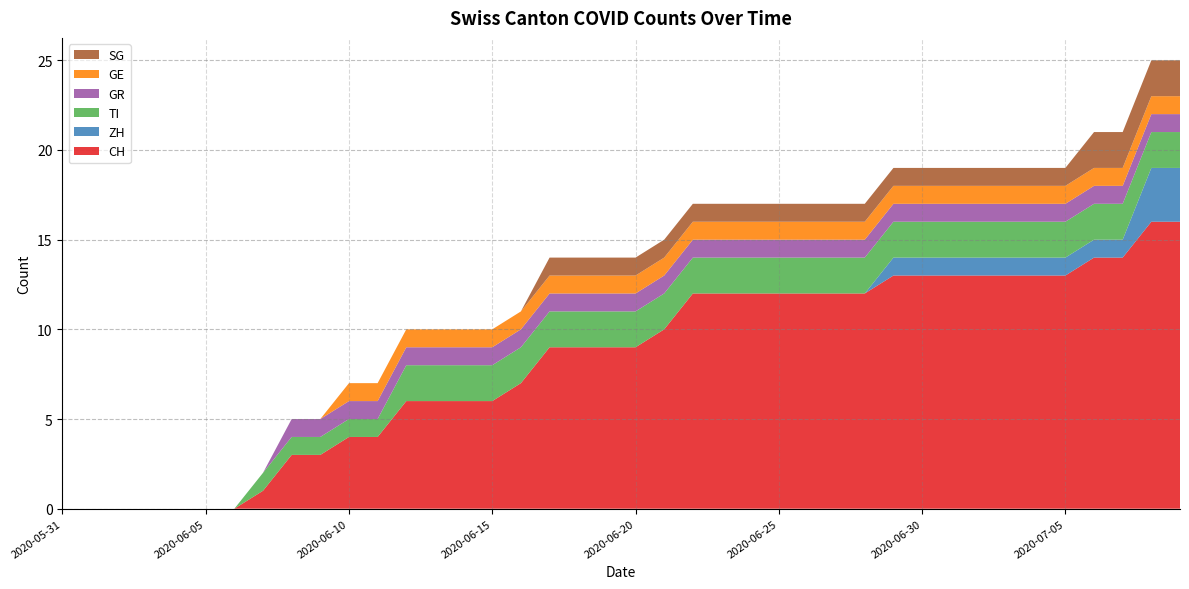

Reading left to right, transcribe all the data shown in this chart.

CH: 2020-05-31=0	2020-06-01=0	2020-06-02=0	2020-06-03=0	2020-06-04=0	2020-06-05=0	2020-06-06=0	2020-06-07=1	2020-06-08=3	2020-06-09=3	2020-06-10=4	2020-06-11=4	2020-06-12=6	2020-06-13=6	2020-06-14=6	2020-06-15=6	2020-06-16=7	2020-06-17=9	2020-06-18=9	2020-06-19=9	2020-06-20=9	2020-06-21=10	2020-06-22=12	2020-06-23=12	2020-06-24=12	2020-06-25=12	2020-06-26=12	2020-06-27=12	2020-06-28=12	2020-06-29=13	2020-06-30=13	2020-07-01=13	2020-07-02=13	2020-07-03=13	2020-07-04=13	2020-07-05=13	2020-07-06=14	2020-07-07=14	2020-07-08=16	2020-07-09=16
ZH: 2020-05-31=0	2020-06-01=0	2020-06-02=0	2020-06-03=0	2020-06-04=0	2020-06-05=0	2020-06-06=0	2020-06-07=0	2020-06-08=0	2020-06-09=0	2020-06-10=0	2020-06-11=0	2020-06-12=0	2020-06-13=0	2020-06-14=0	2020-06-15=0	2020-06-16=0	2020-06-17=0	2020-06-18=0	2020-06-19=0	2020-06-20=0	2020-06-21=0	2020-06-22=0	2020-06-23=0	2020-06-24=0	2020-06-25=0	2020-06-26=0	2020-06-27=0	2020-06-28=0	2020-06-29=1	2020-06-30=1	2020-07-01=1	2020-07-02=1	2020-07-03=1	2020-07-04=1	2020-07-05=1	2020-07-06=1	2020-07-07=1	2020-07-08=3	2020-07-09=3
TI: 2020-05-31=0	2020-06-01=0	2020-06-02=0	2020-06-03=0	2020-06-04=0	2020-06-05=0	2020-06-06=0	2020-06-07=1	2020-06-08=1	2020-06-09=1	2020-06-10=1	2020-06-11=1	2020-06-12=2	2020-06-13=2	2020-06-14=2	2020-06-15=2	2020-06-16=2	2020-06-17=2	2020-06-18=2	2020-06-19=2	2020-06-20=2	2020-06-21=2	2020-06-22=2	2020-06-23=2	2020-06-24=2	2020-06-25=2	2020-06-26=2	2020-06-27=2	2020-06-28=2	2020-06-29=2	2020-06-30=2	2020-07-01=2	2020-07-02=2	2020-07-03=2	2020-07-04=2	2020-07-05=2	2020-07-06=2	2020-07-07=2	2020-07-08=2	2020-07-09=2
GR: 2020-05-31=0	2020-06-01=0	2020-06-02=0	2020-06-03=0	2020-06-04=0	2020-06-05=0	2020-06-06=0	2020-06-07=0	2020-06-08=1	2020-06-09=1	2020-06-10=1	2020-06-11=1	2020-06-12=1	2020-06-13=1	2020-06-14=1	2020-06-15=1	2020-06-16=1	2020-06-17=1	2020-06-18=1	2020-06-19=1	2020-06-20=1	2020-06-21=1	2020-06-22=1	2020-06-23=1	2020-06-24=1	2020-06-25=1	2020-06-26=1	2020-06-27=1	2020-06-28=1	2020-06-29=1	2020-06-30=1	2020-07-01=1	2020-07-02=1	2020-07-03=1	2020-07-04=1	2020-07-05=1	2020-07-06=1	2020-07-07=1	2020-07-08=1	2020-07-09=1
GE: 2020-05-31=0	2020-06-01=0	2020-06-02=0	2020-06-03=0	2020-06-04=0	2020-06-05=0	2020-06-06=0	2020-06-07=0	2020-06-08=0	2020-06-09=0	2020-06-10=1	2020-06-11=1	2020-06-12=1	2020-06-13=1	2020-06-14=1	2020-06-15=1	2020-06-16=1	2020-06-17=1	2020-06-18=1	2020-06-19=1	2020-06-20=1	2020-06-21=1	2020-06-22=1	2020-06-23=1	2020-06-24=1	2020-06-25=1	2020-06-26=1	2020-06-27=1	2020-06-28=1	2020-06-29=1	2020-06-30=1	2020-07-01=1	2020-07-02=1	2020-07-03=1	2020-07-04=1	2020-07-05=1	2020-07-06=1	2020-07-07=1	2020-07-08=1	2020-07-09=1
SG: 2020-05-31=0	2020-06-01=0	2020-06-02=0	2020-06-03=0	2020-06-04=0	2020-06-05=0	2020-06-06=0	2020-06-07=0	2020-06-08=0	2020-06-09=0	2020-06-10=0	2020-06-11=0	2020-06-12=0	2020-06-13=0	2020-06-14=0	2020-06-15=0	2020-06-16=0	2020-06-17=1	2020-06-18=1	2020-06-19=1	2020-06-20=1	2020-06-21=1	2020-06-22=1	2020-06-23=1	2020-06-24=1	2020-06-25=1	2020-06-26=1	2020-06-27=1	2020-06-28=1	2020-06-29=1	2020-06-30=1	2020-07-01=1	2020-07-02=1	2020-07-03=1	2020-07-04=1	2020-07-05=1	2020-07-06=2	2020-07-07=2	2020-07-08=2	2020-07-09=2